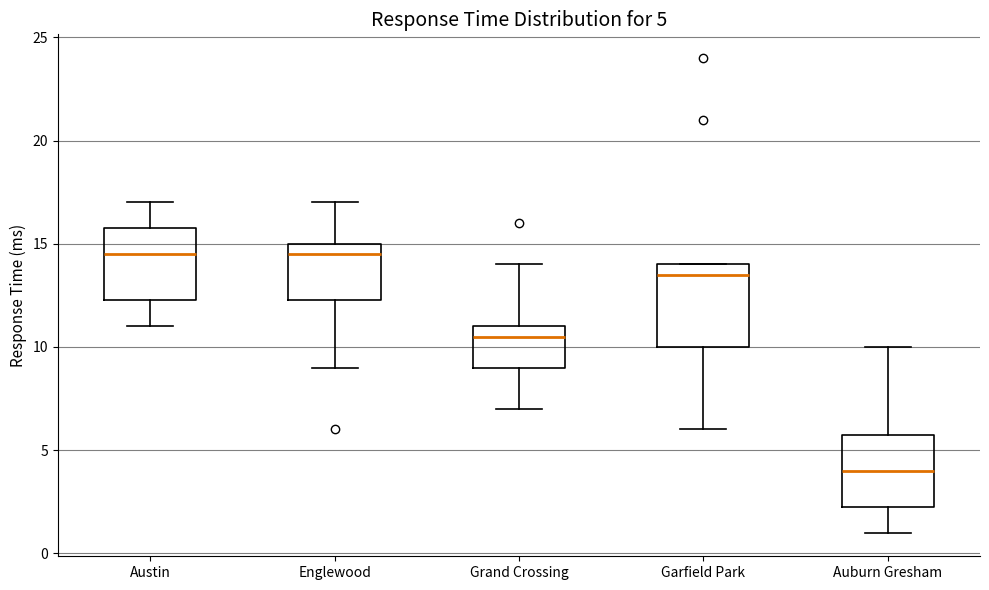

Comparing the boxes themselves (not the whiskers), which one is the tallest?

Garfield Park